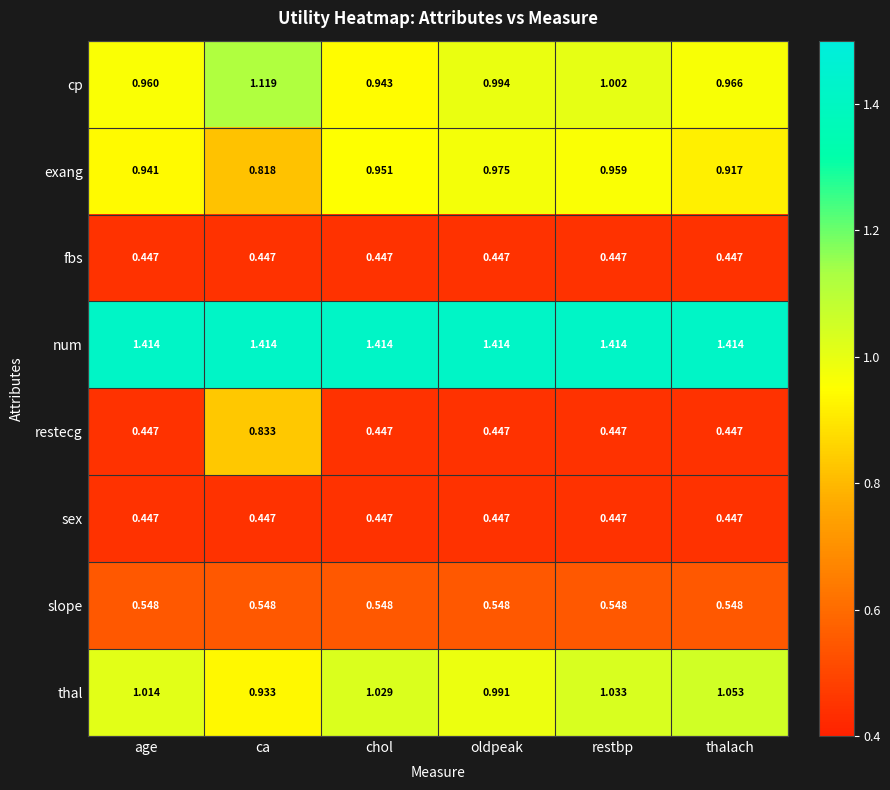

How many series are shown in this chart?

8